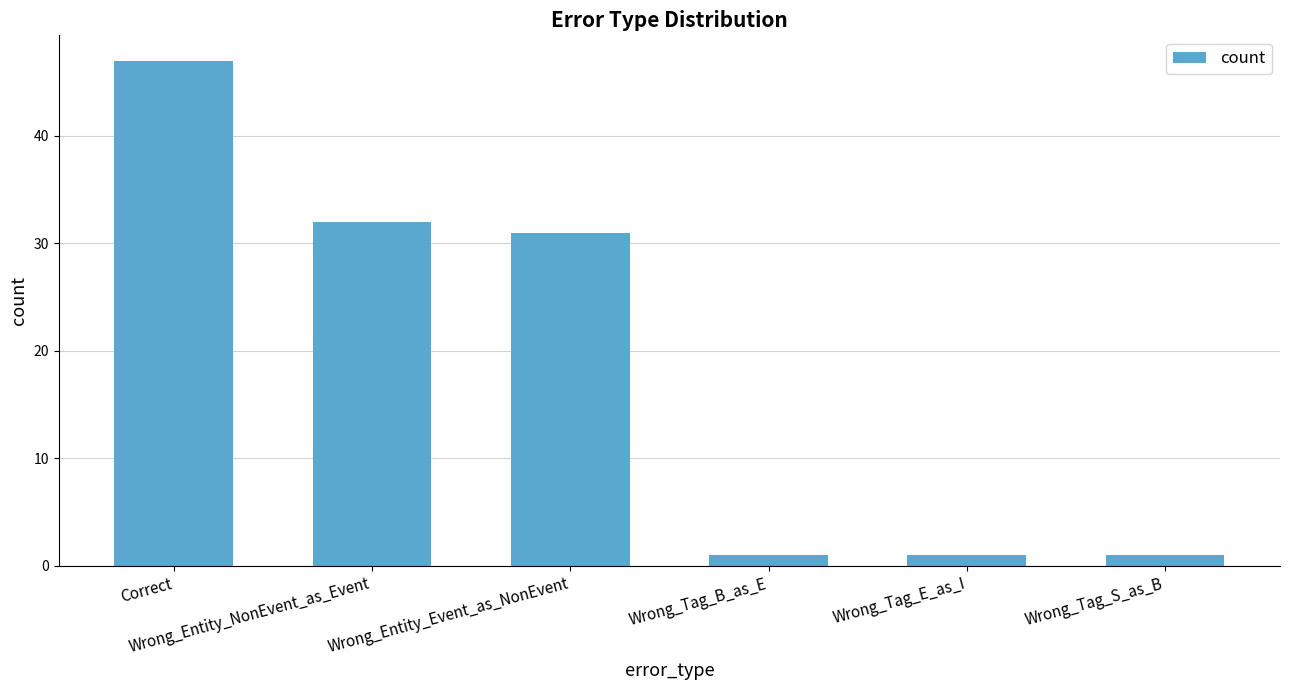

What is the value of the 2nd bar from the left?

32